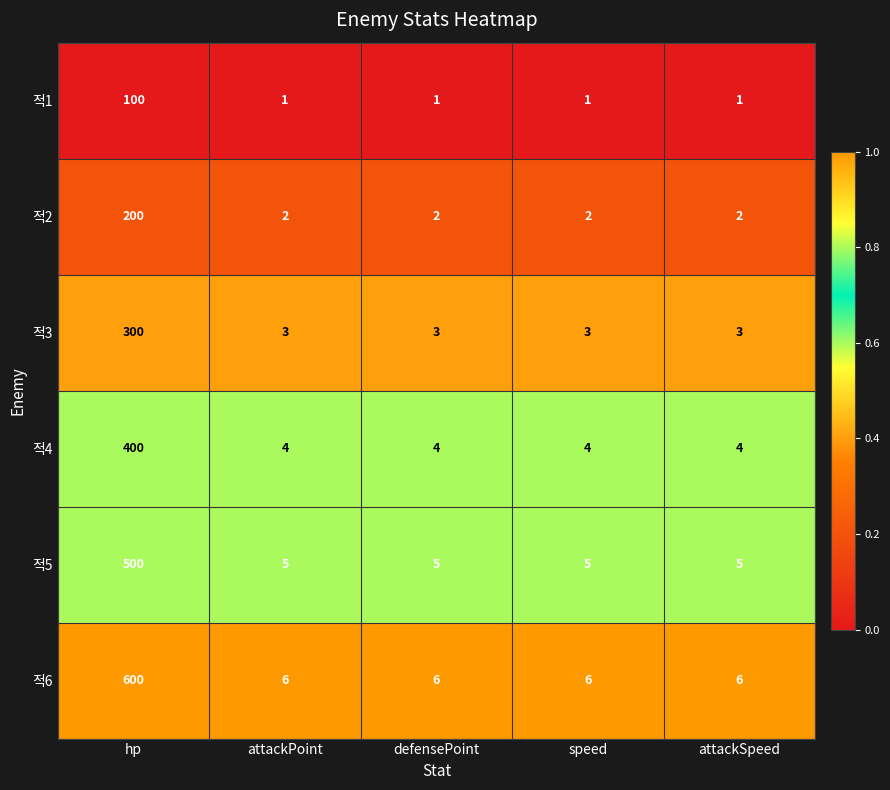

How many series are shown in this chart?

6